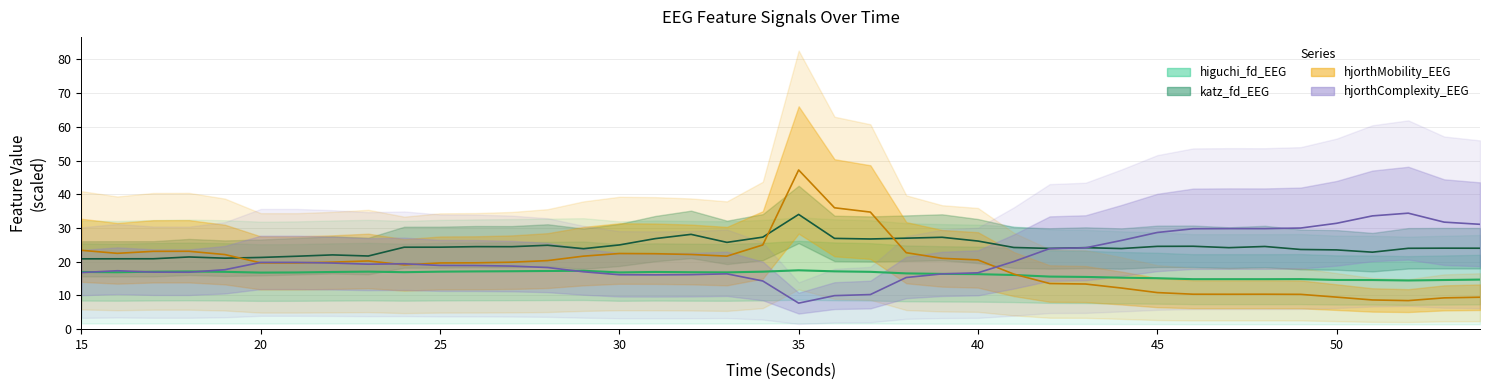

At which category does the chart reach its peak across all series?

35